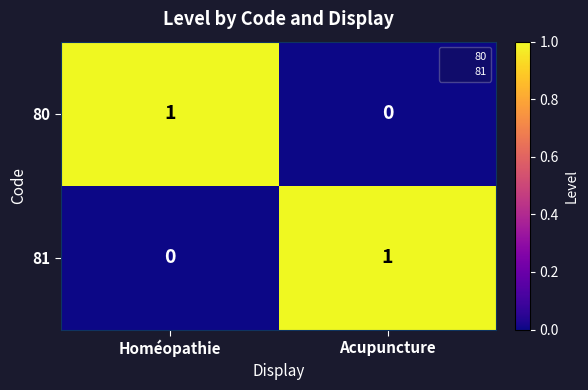

Rank the series at Homéopathie from lowest to highest value.

81, 80